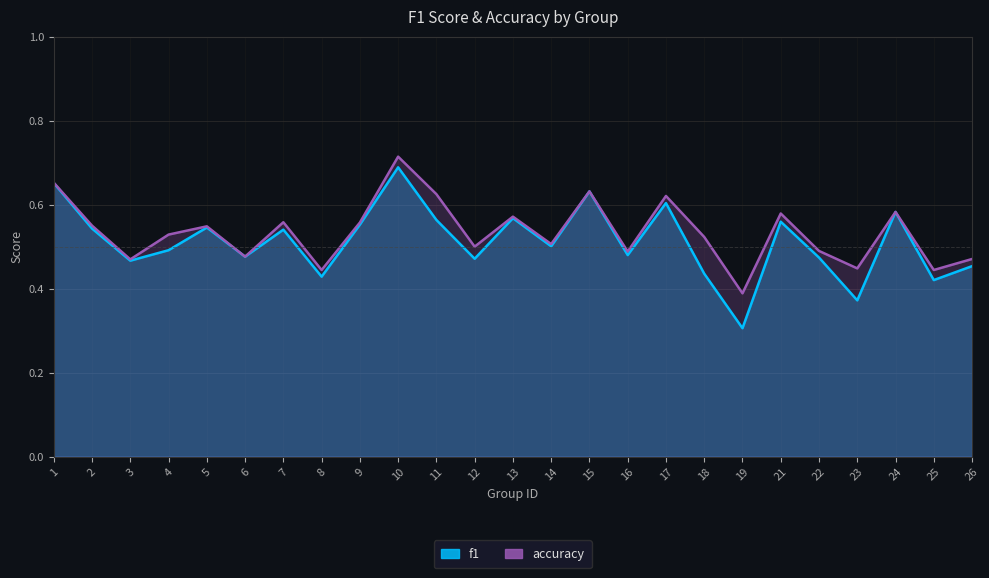

What value does the accuracy series have at 4?

0.5